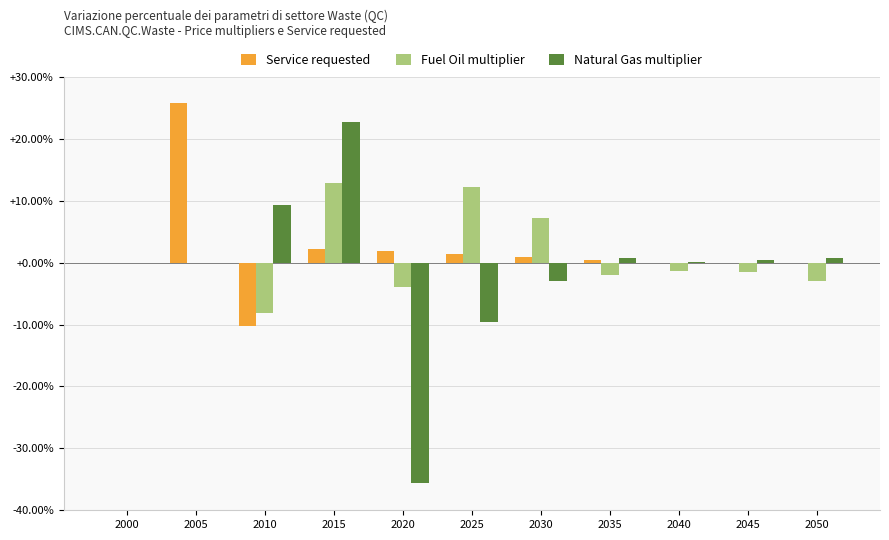

How many distinct data groups are displayed?

3